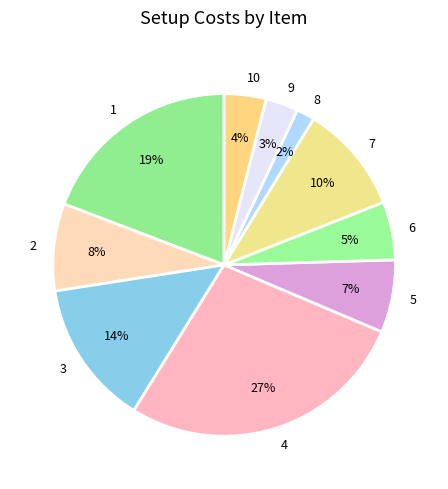

To the nearest percent, what is the combined percentage of 1 and 10?

23%